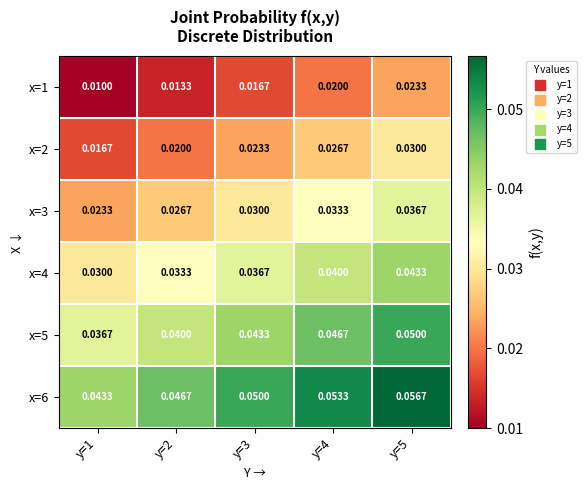

What is the total value across all series at y=4?

0.2